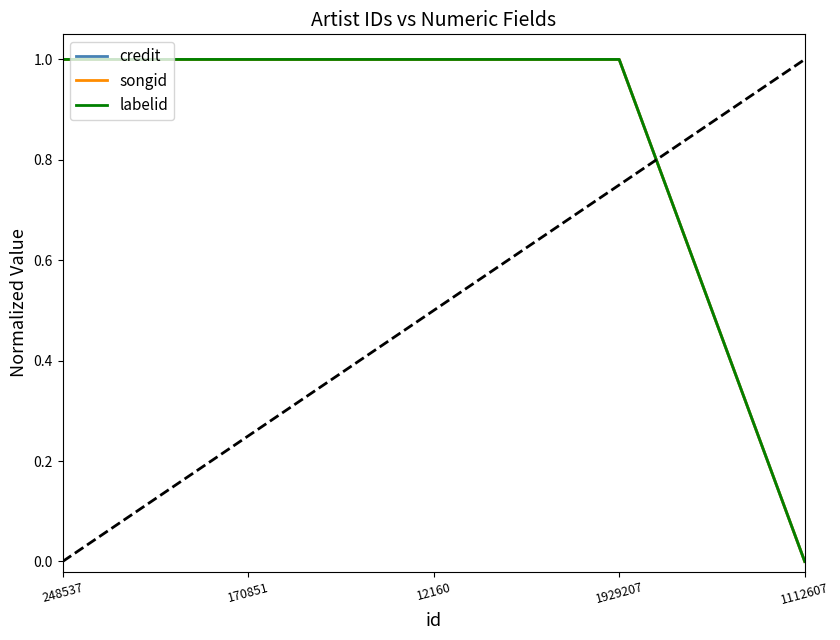

At which label does songid reach its minimum?

1112607